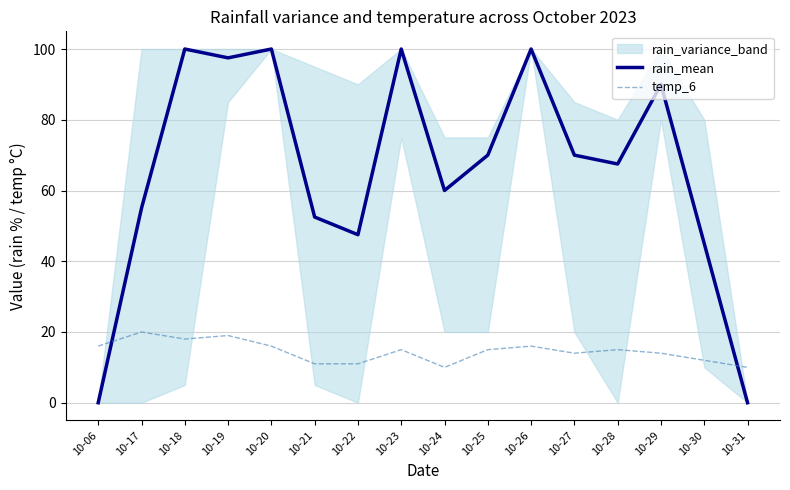

Reading left to right, list all the values displayed in this chart.

rain_mean: 10-06=0.0	10-17=55.0	10-18=100.0	10-19=97.5	10-20=100.0	10-21=52.5	10-22=47.5	10-23=100.0	10-24=60.0	10-25=70.0	10-26=100.0	10-27=70.0	10-28=67.5	10-29=90.0	10-30=45.0	10-31=0.0
temp_6: 10-06=16.0	10-17=20.0	10-18=18.0	10-19=19.0	10-20=16.0	10-21=11.0	10-22=11.0	10-23=15.0	10-24=10.0	10-25=15.0	10-26=16.0	10-27=14.0	10-28=15.0	10-29=14.0	10-30=12.0	10-31=10.0